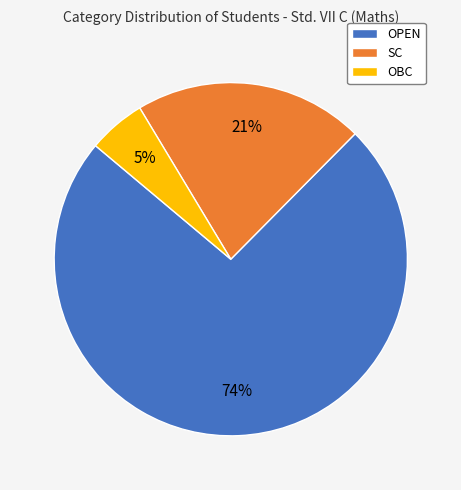

Does any single category account for the majority?

Yes